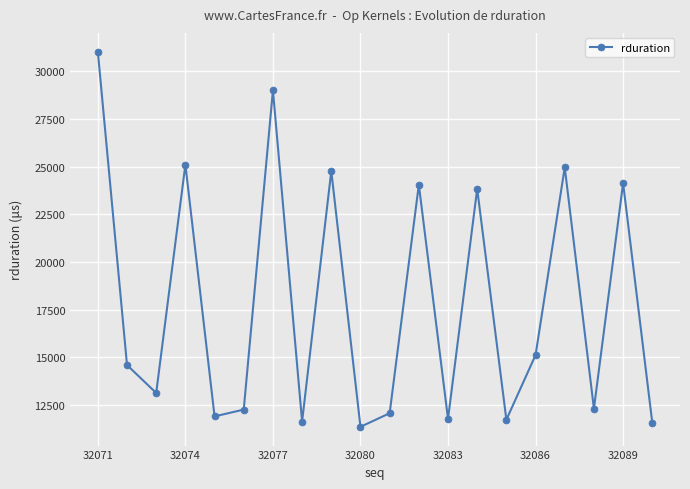

How many interior local valleys (lower than both neighbors) does the data have?

7